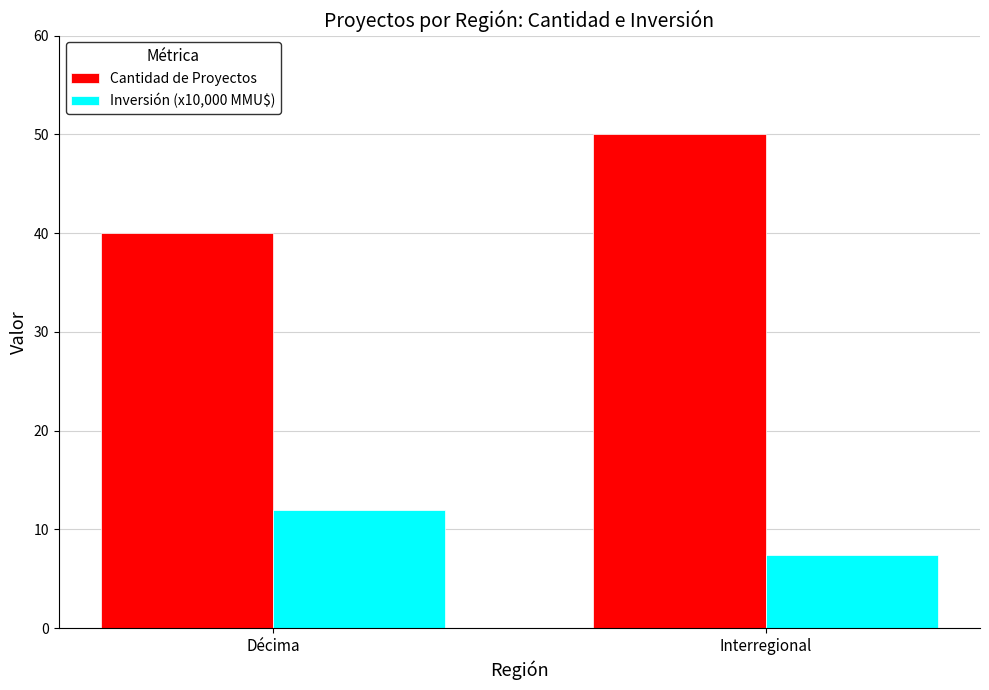

Read the Cantidad de Proyectos value at Décima.

40.0